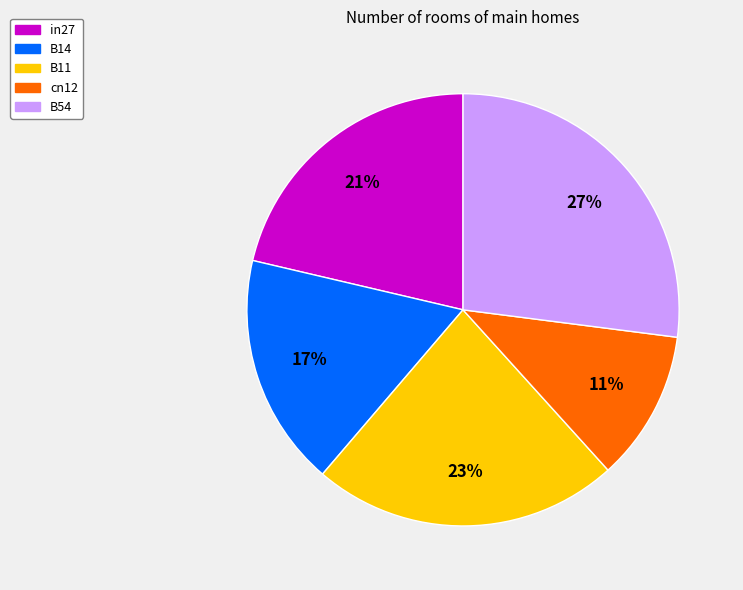

Which slice is the largest?

B54